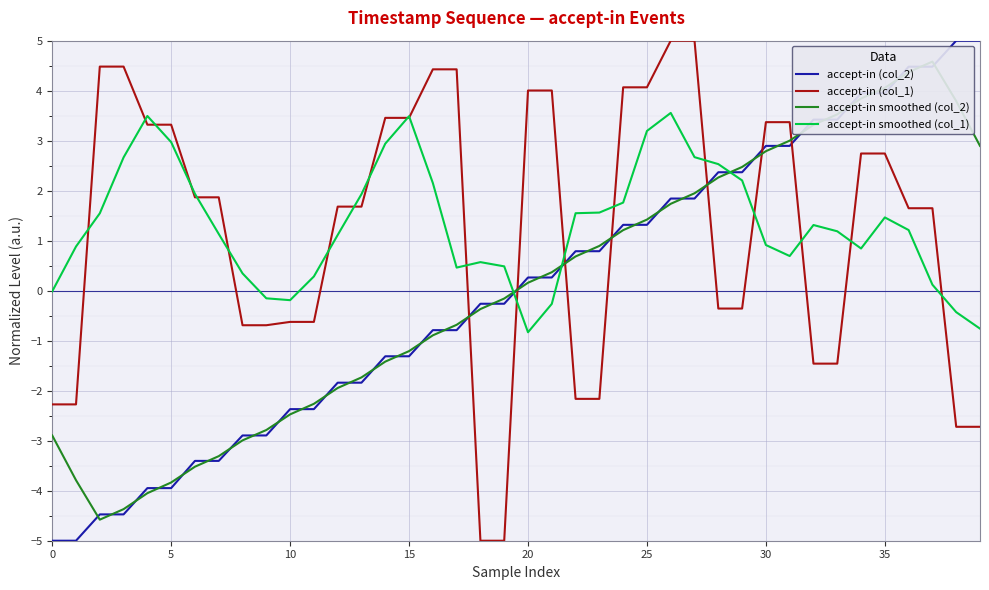

Which series has the largest range (max minus min)?

accept-in (col_2)